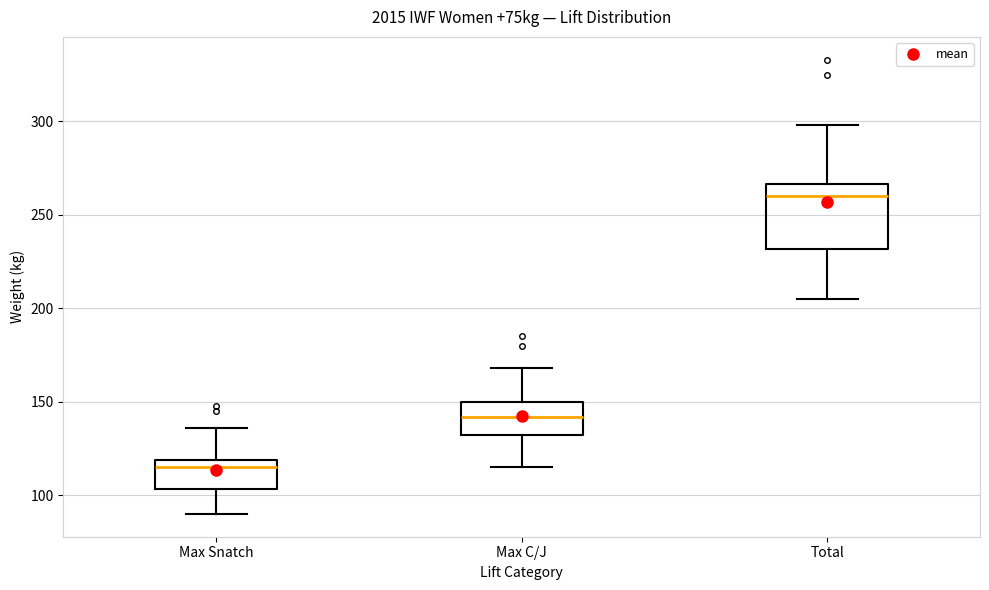

Which box's median line is the lowest?

Max Snatch